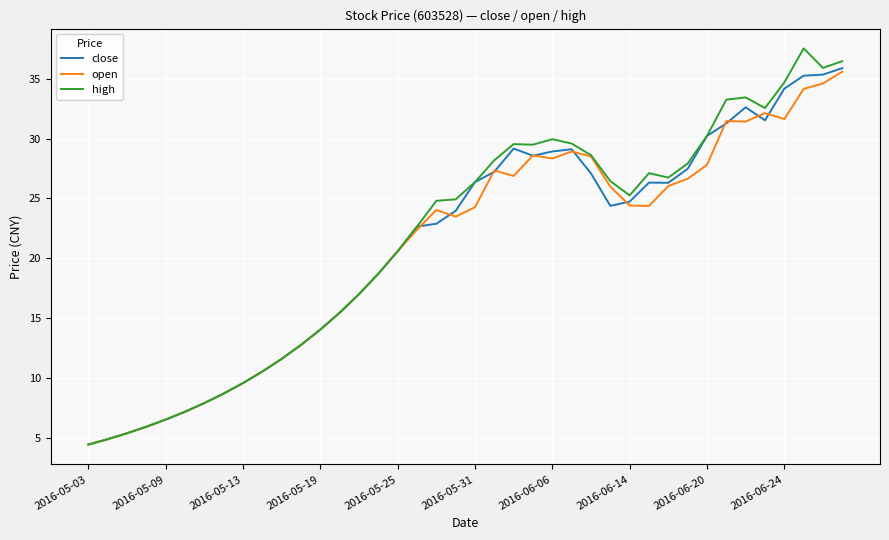

What is the lowest value of the open series?

4.5